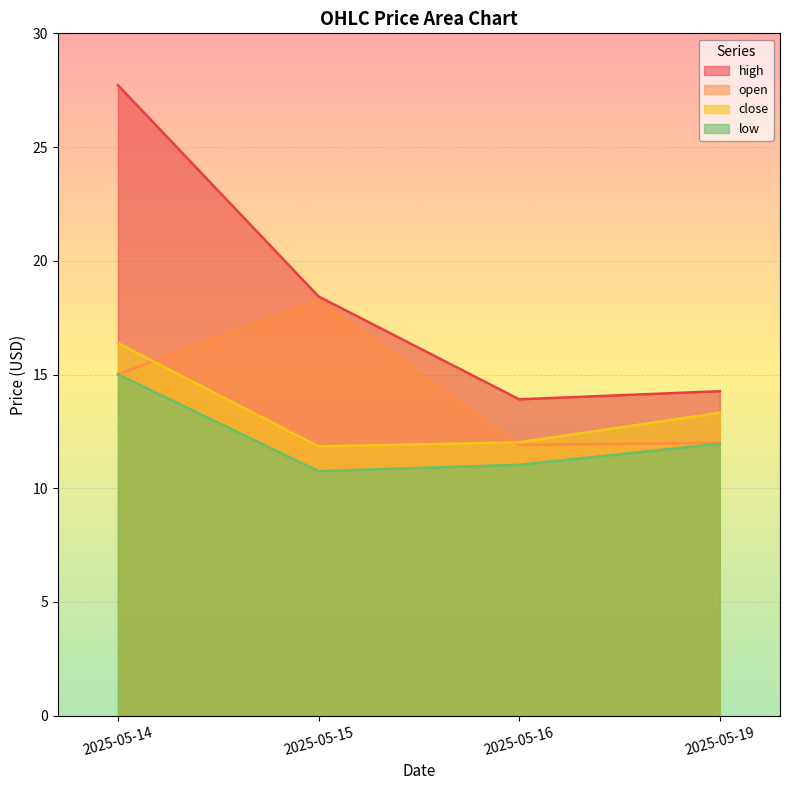

How many lines are shown in the chart?

4